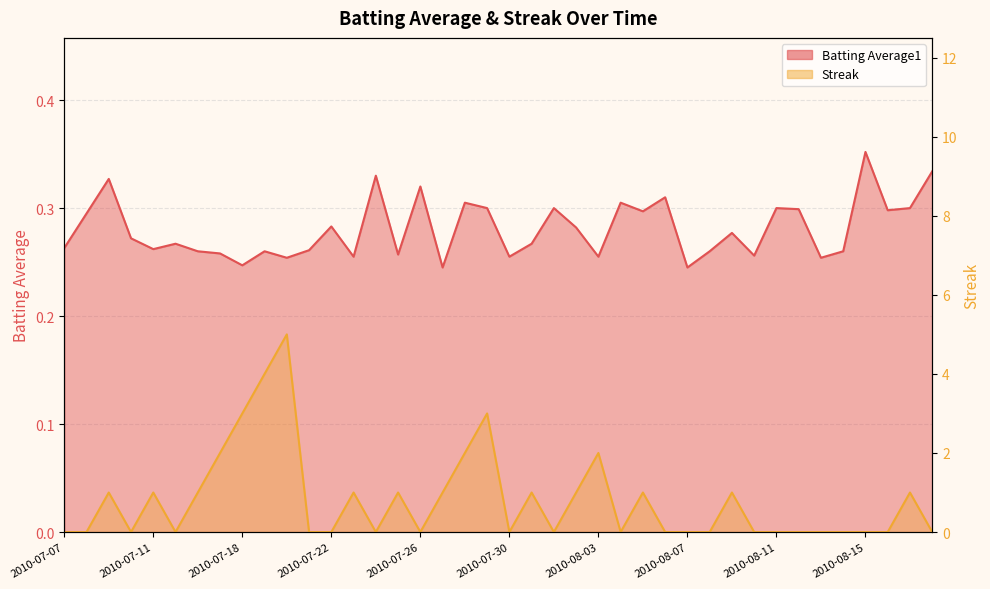

Is it true that Streak equals 1.0 at 2010-07-31?

True